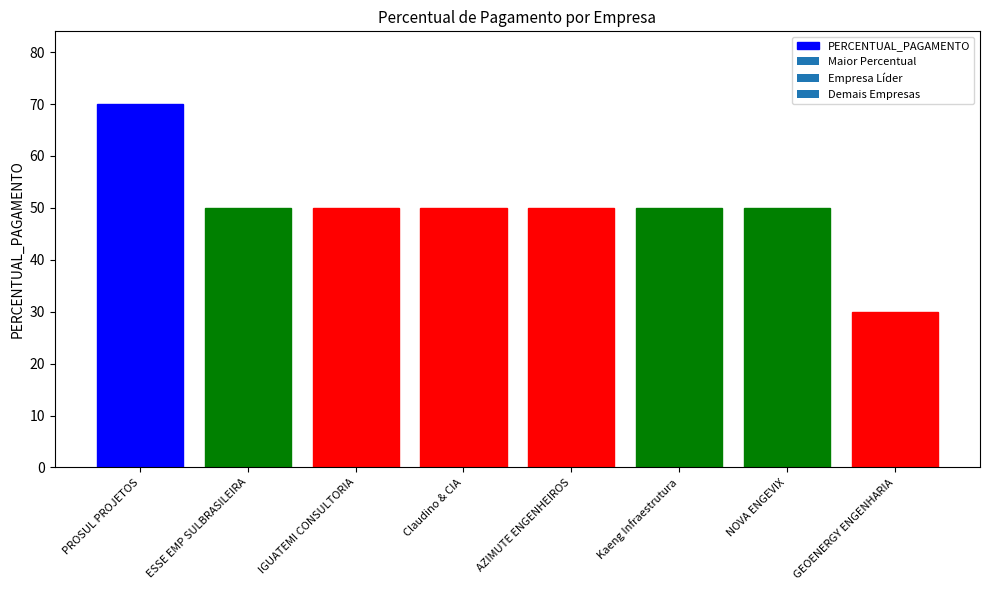

How many bars are there in total?

8